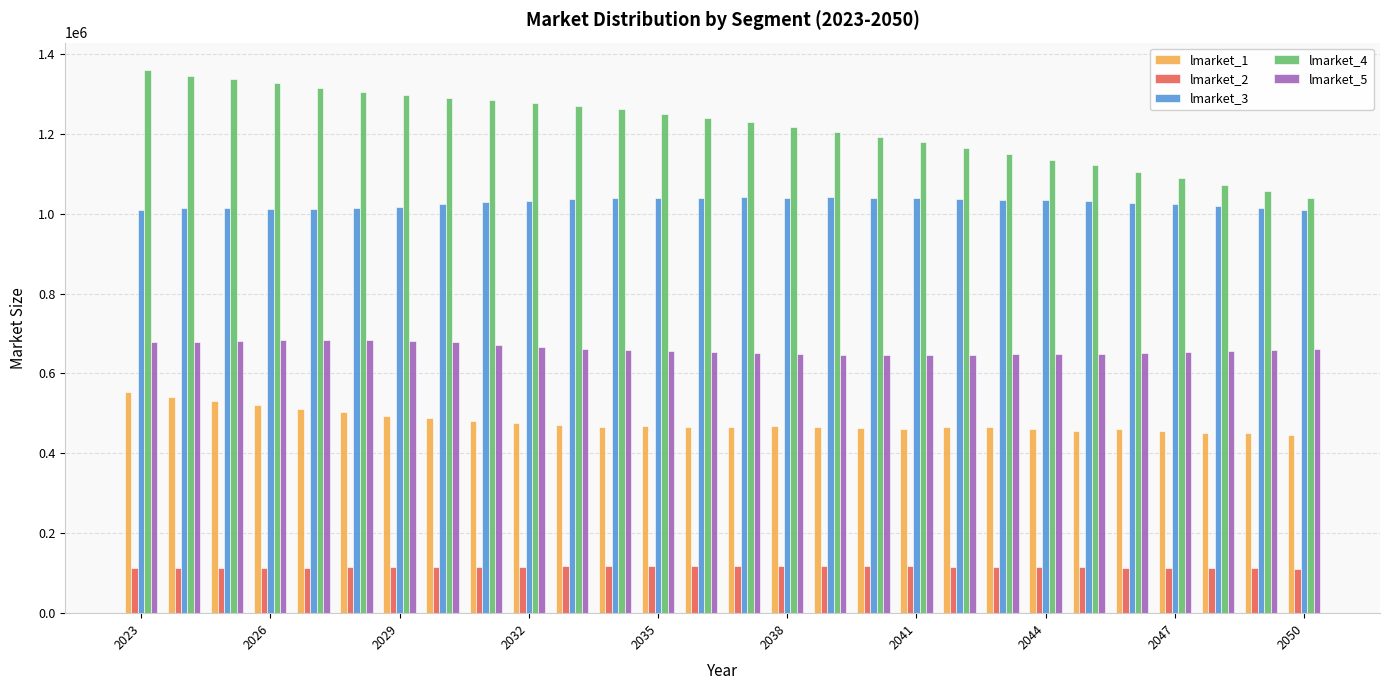

What is the average value of the lmarket_5 series?

661875